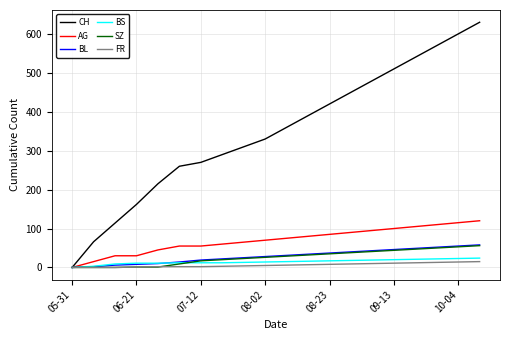

Which series has the largest range (max minus min)?

CH